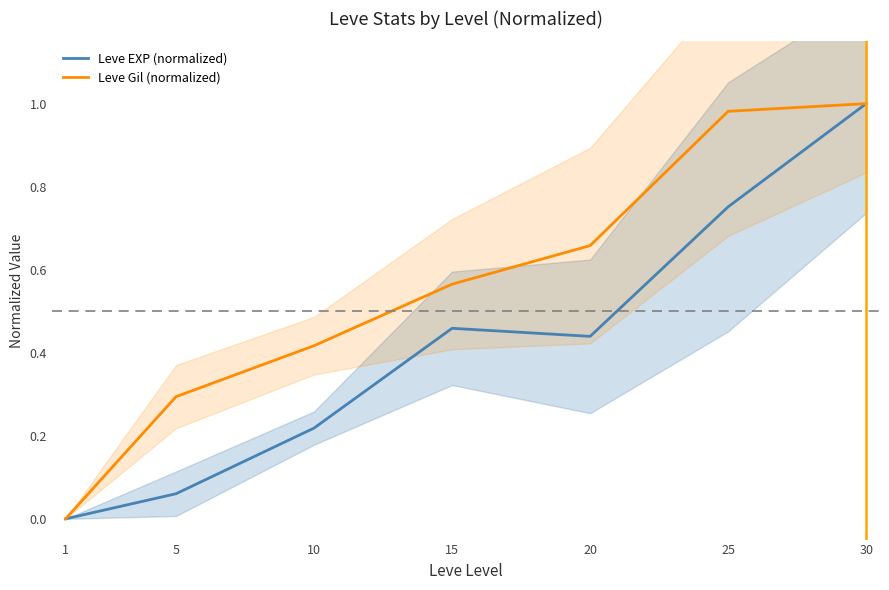

True or false: Leve Gil (normalized) has more than 1 points higher than both neighbors.

False